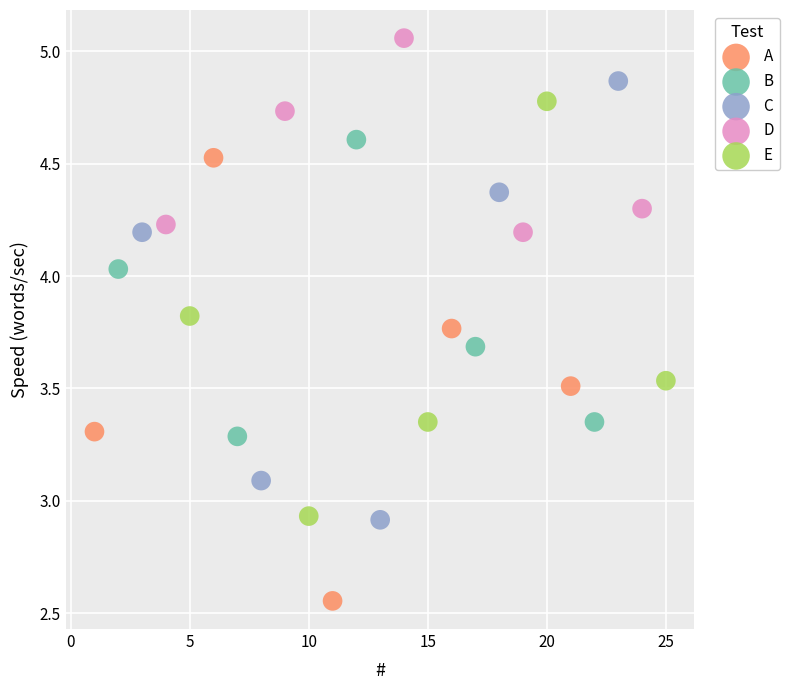

Which series reaches the maximum Y coordinate?

D